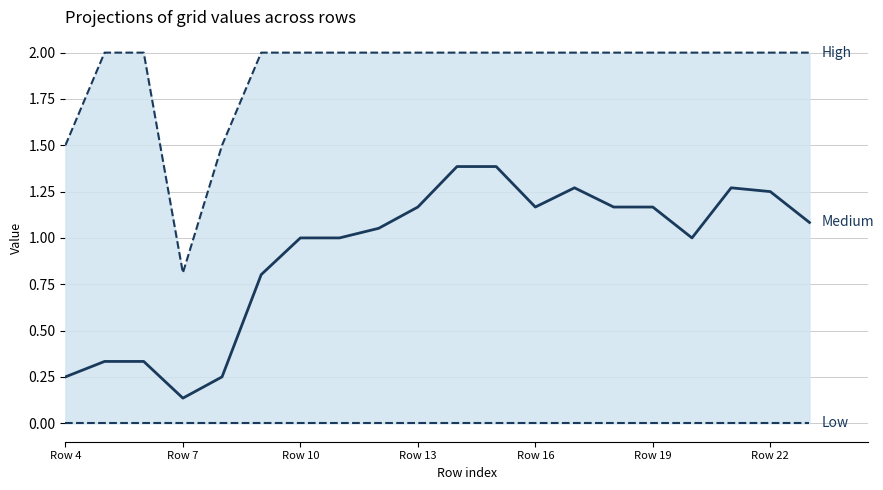

True or false: Low and Medium intersect in this chart.

False